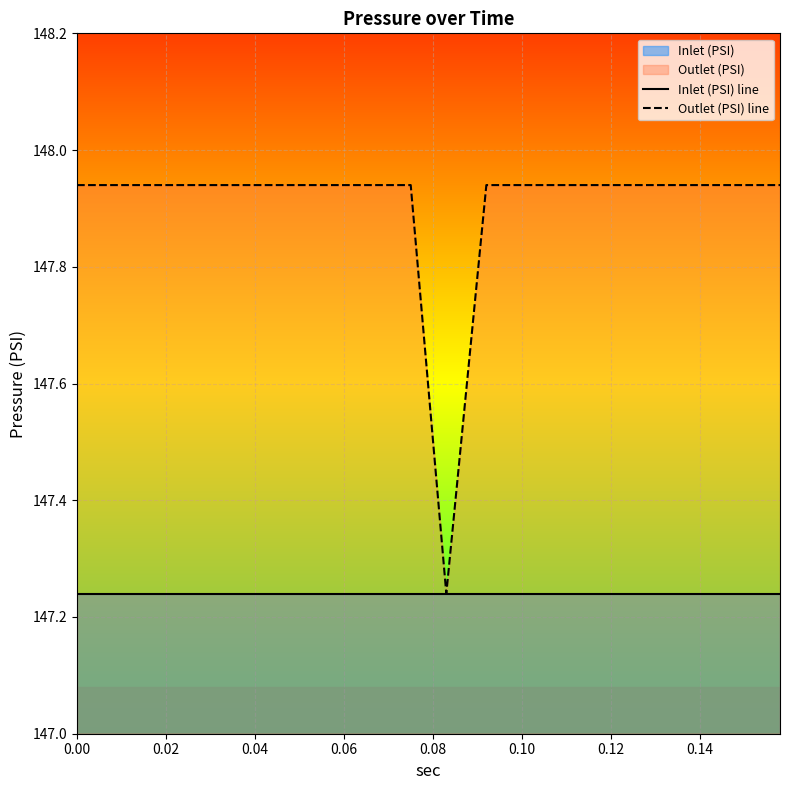

What is the average value of the Outlet (PSI) line series?

147.9